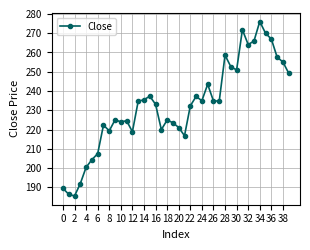

True or false: the data has more than 1 interior local peaks.

True